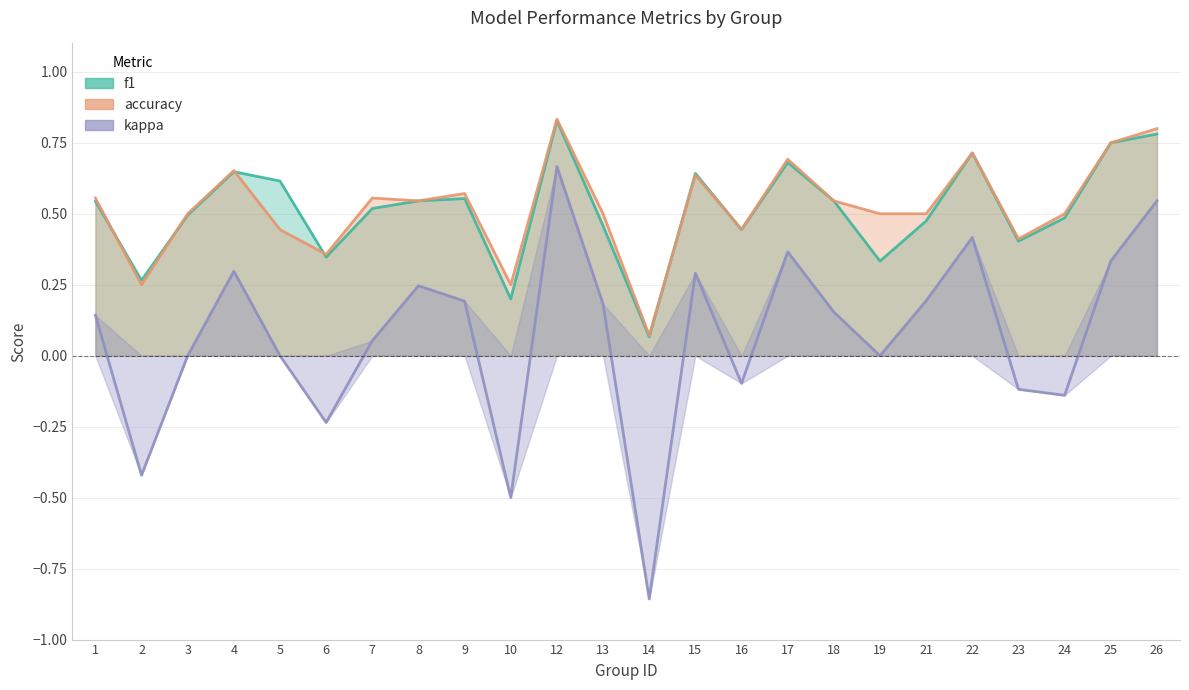

Reading left to right, transcribe all the data shown in this chart.

f1: 1=0.5	2=0.3	3=0.5	4=0.6	5=0.6	6=0.3	7=0.5	8=0.5	9=0.6	10=0.2	12=0.8	13=0.5	14=0.1	15=0.6	16=0.4	17=0.7	18=0.5	19=0.3	21=0.5	22=0.7	23=0.4	24=0.5	25=0.8	26=0.8
accuracy: 1=0.6	2=0.2	3=0.5	4=0.7	5=0.4	6=0.4	7=0.6	8=0.5	9=0.6	10=0.2	12=0.8	13=0.5	14=0.1	15=0.6	16=0.4	17=0.7	18=0.5	19=0.5	21=0.5	22=0.7	23=0.4	24=0.5	25=0.8	26=0.8
kappa: 1=0.1	2=-0.4	3=0.0	4=0.3	5=0.0	6=-0.2	7=0.1	8=0.2	9=0.2	10=-0.5	12=0.7	13=0.2	14=-0.9	15=0.3	16=-0.1	17=0.4	18=0.2	19=0.0	21=0.2	22=0.4	23=-0.1	24=-0.1	25=0.3	26=0.5